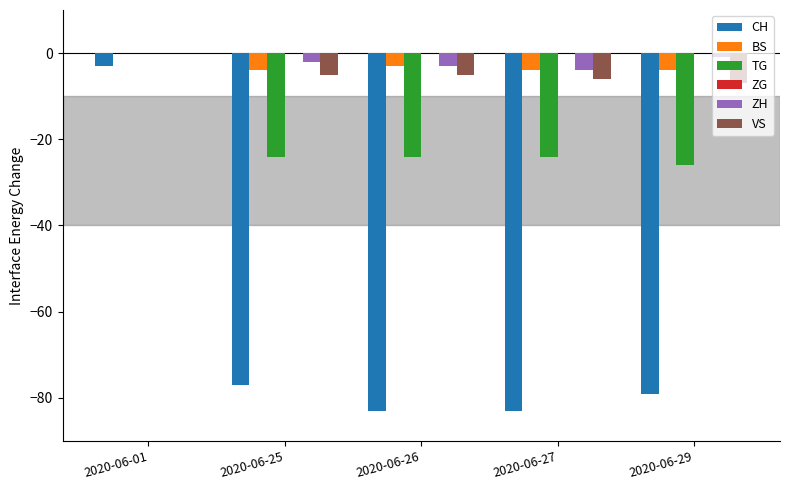

What is the total value across all series at 2020-06-01?

-3